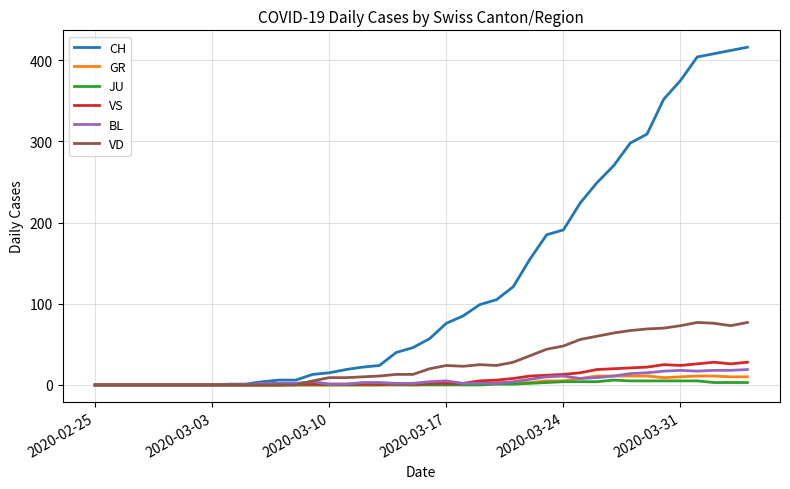

What is the maximum value for VD?

77